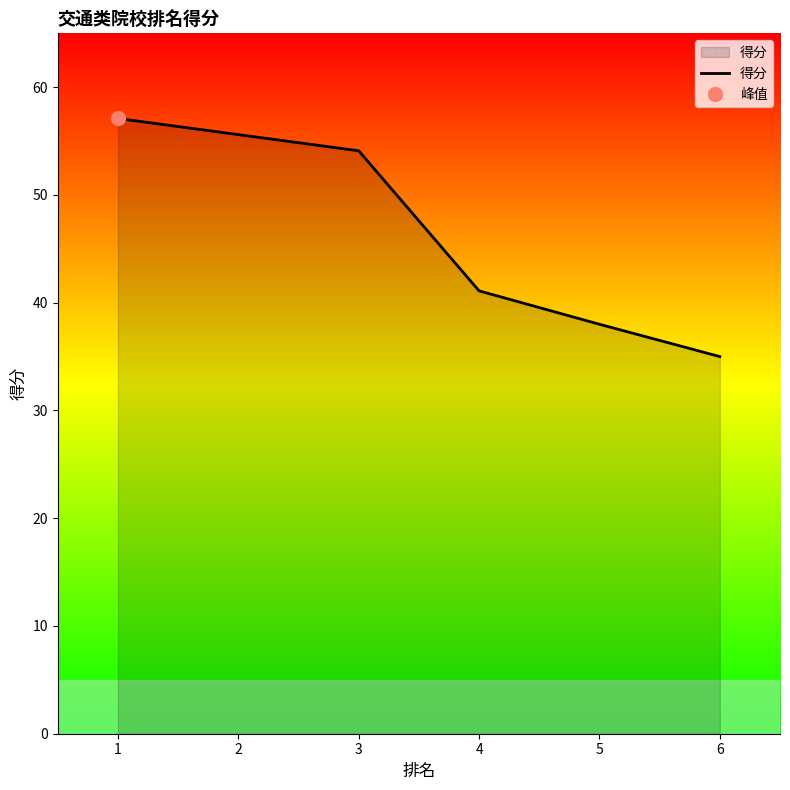

What is the approximate value at 5?

38.0